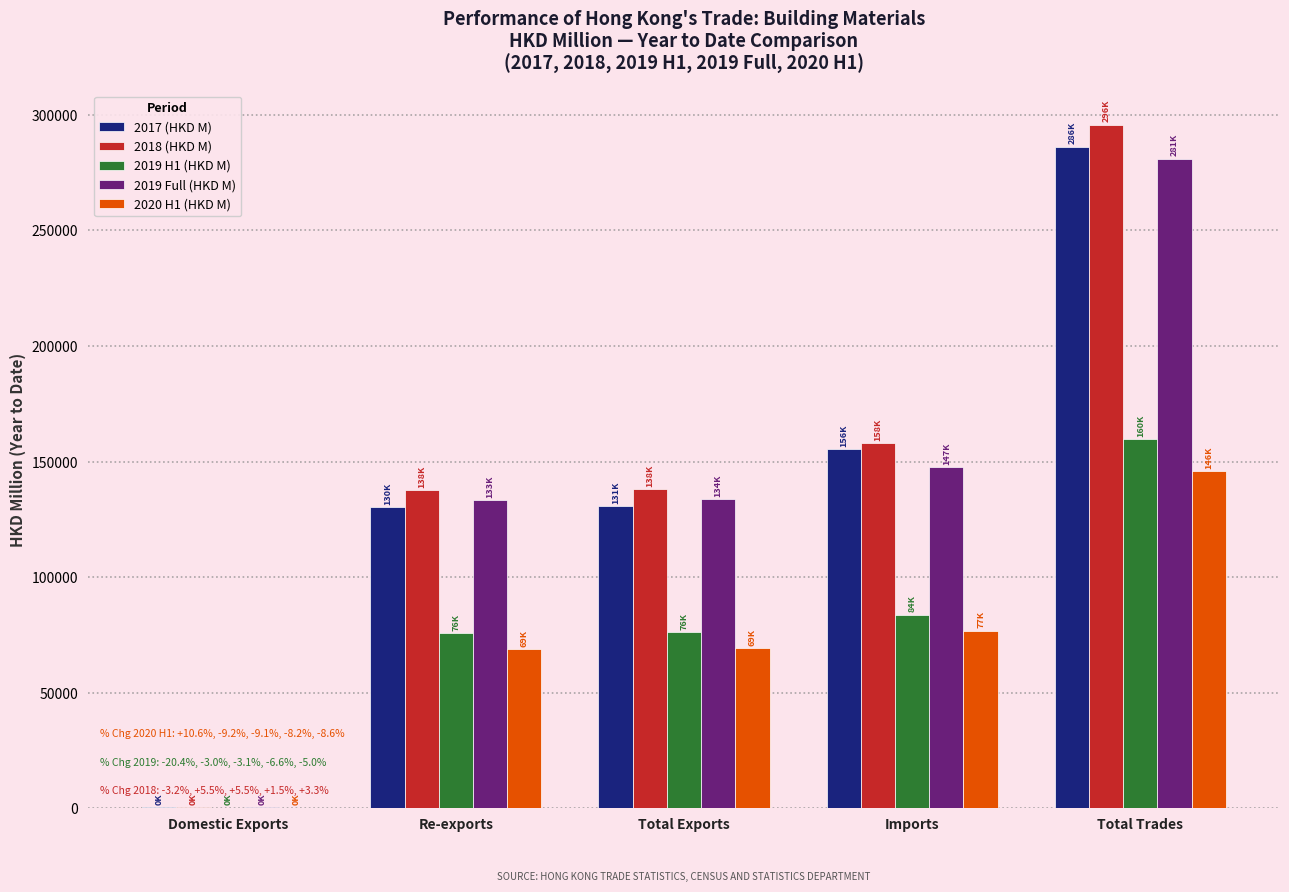

Which category has the highest value in the 2019 Full (HKD M) series?

Total Trades